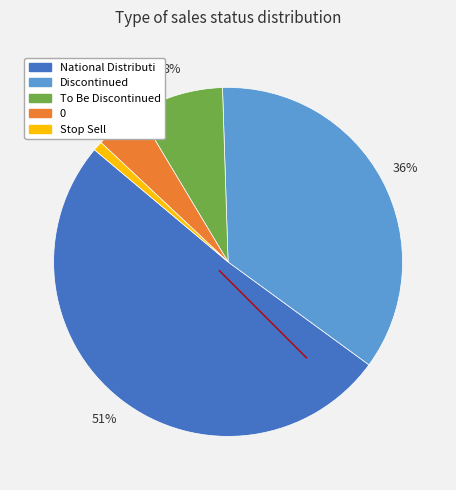

Which has a higher value, 0 or Discontinued?

Discontinued